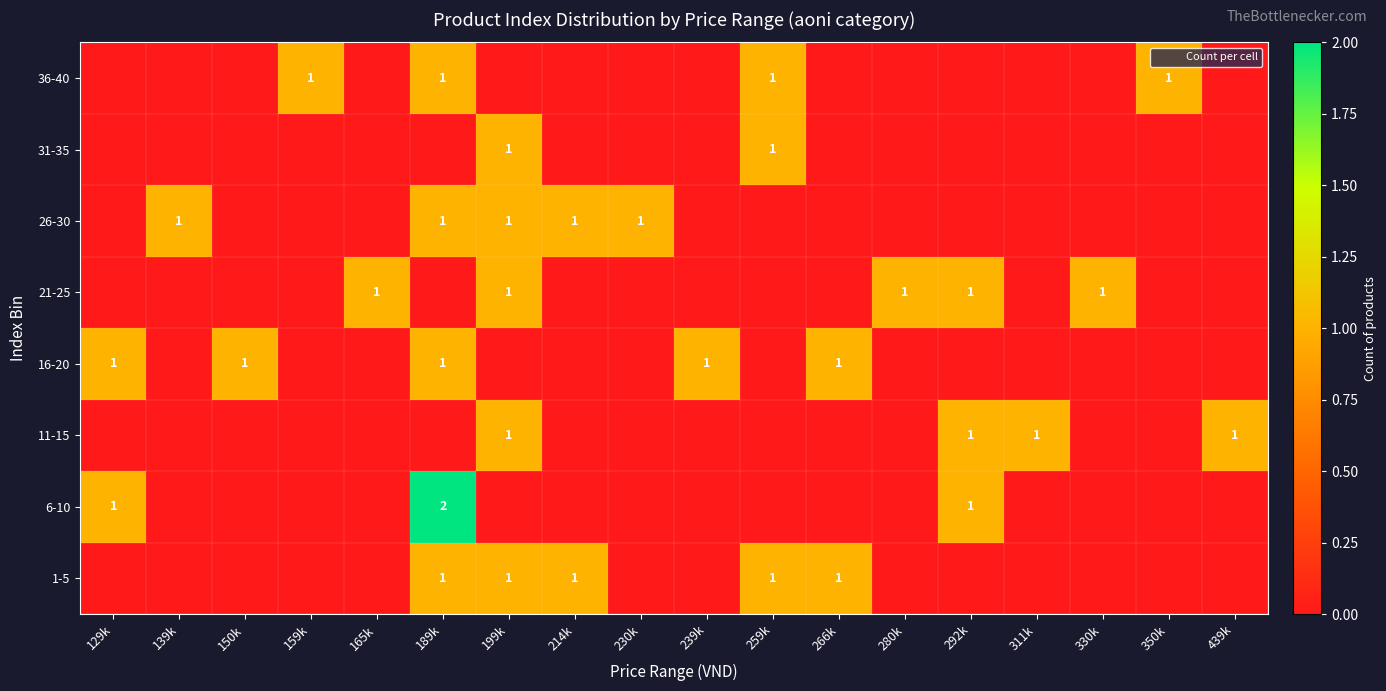

How many 16-20 values are between 0 and 1?

18